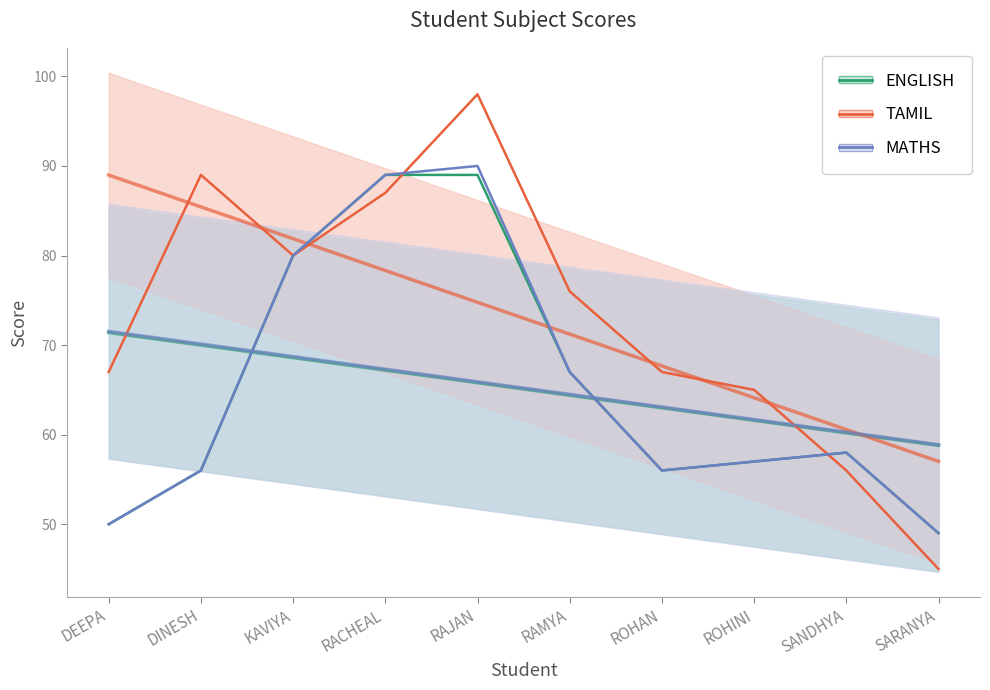

Which has a higher value, DINESH or SANDHYA?

SANDHYA